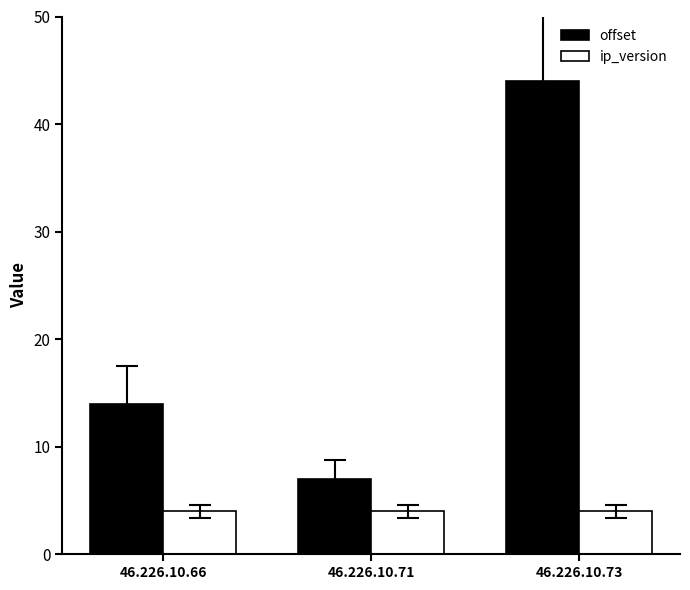

Between 46.226.10.66 and 46.226.10.71, which series saw the biggest shift?

offset